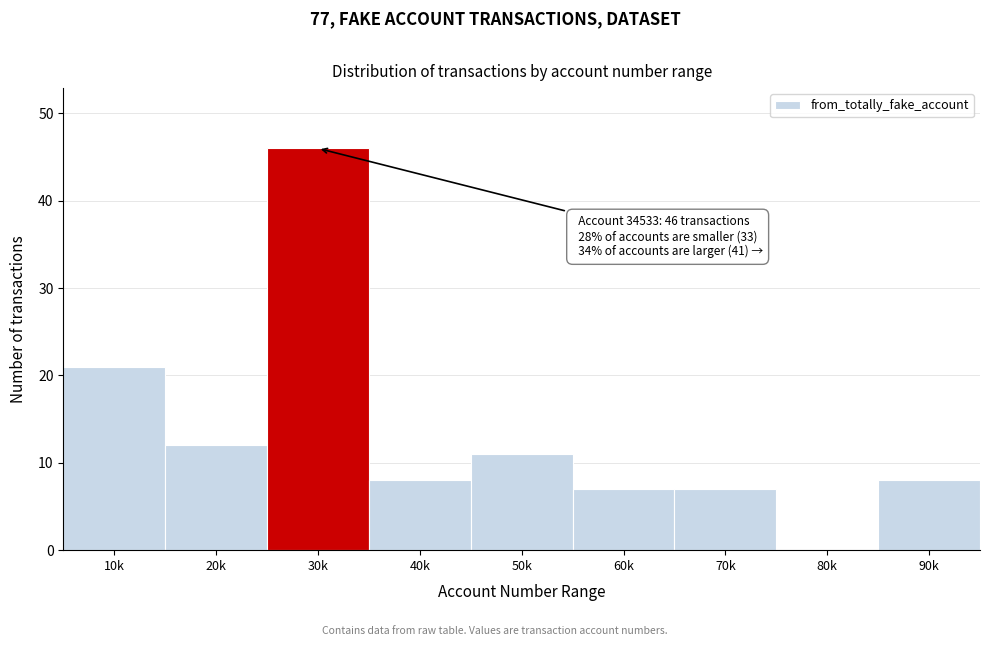

Reading left to right, list all the values displayed in this chart.

10k=21	20k=12	30k=46	40k=8	50k=11	60k=7	70k=7	80k=0	90k=8